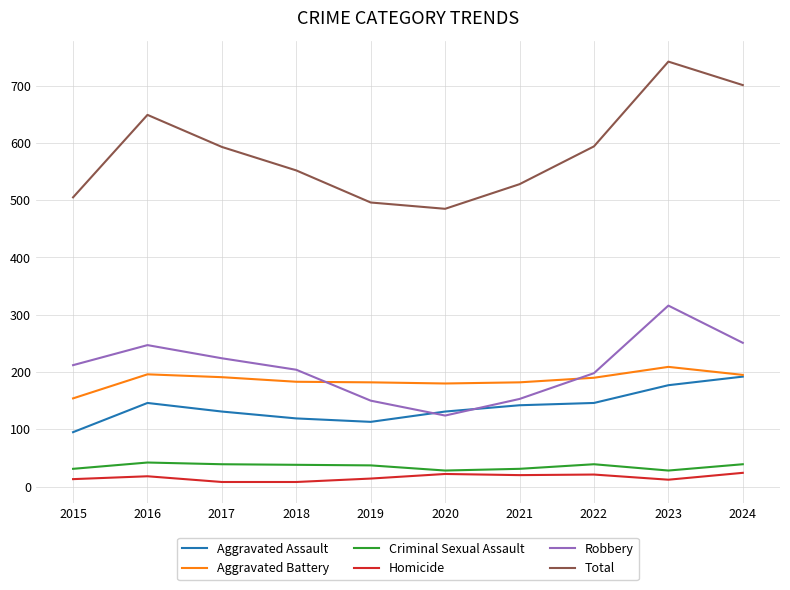

What is the difference between the Total values at 2015 and 2020?

20